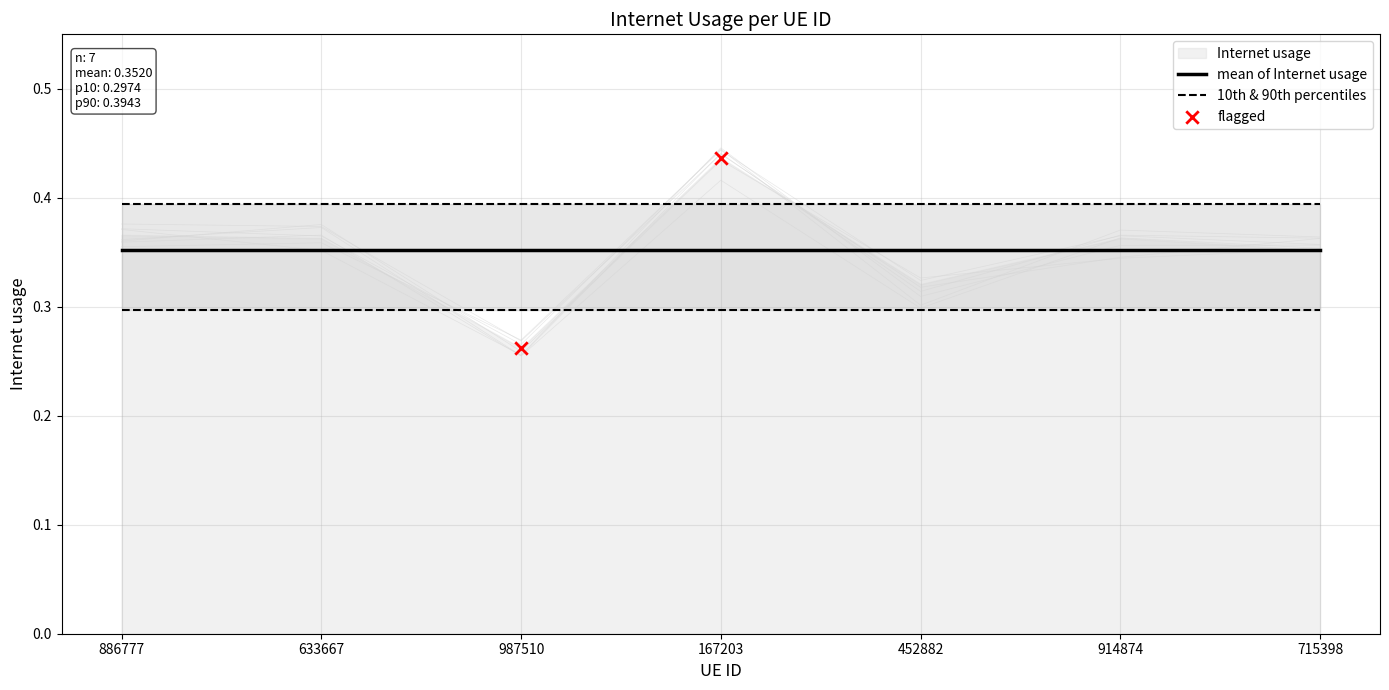

Between 452882 and 987510, which is larger?

452882